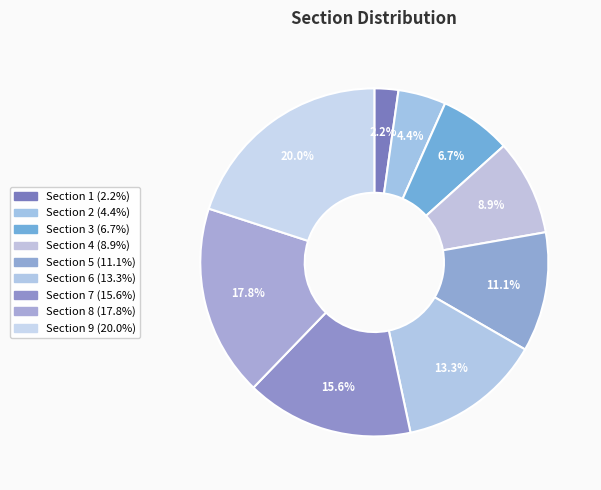

Which category has the smallest portion of the pie?

Section 1